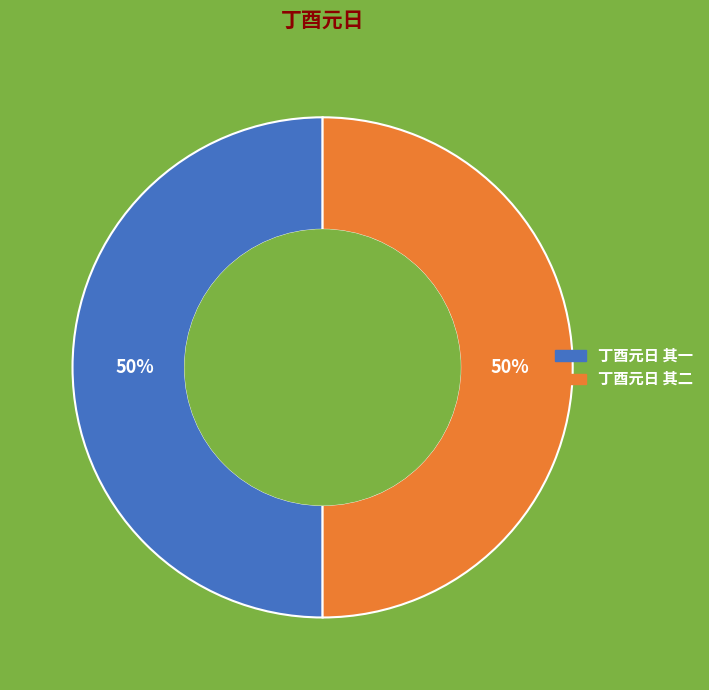

Count the number of slices in the pie.

2